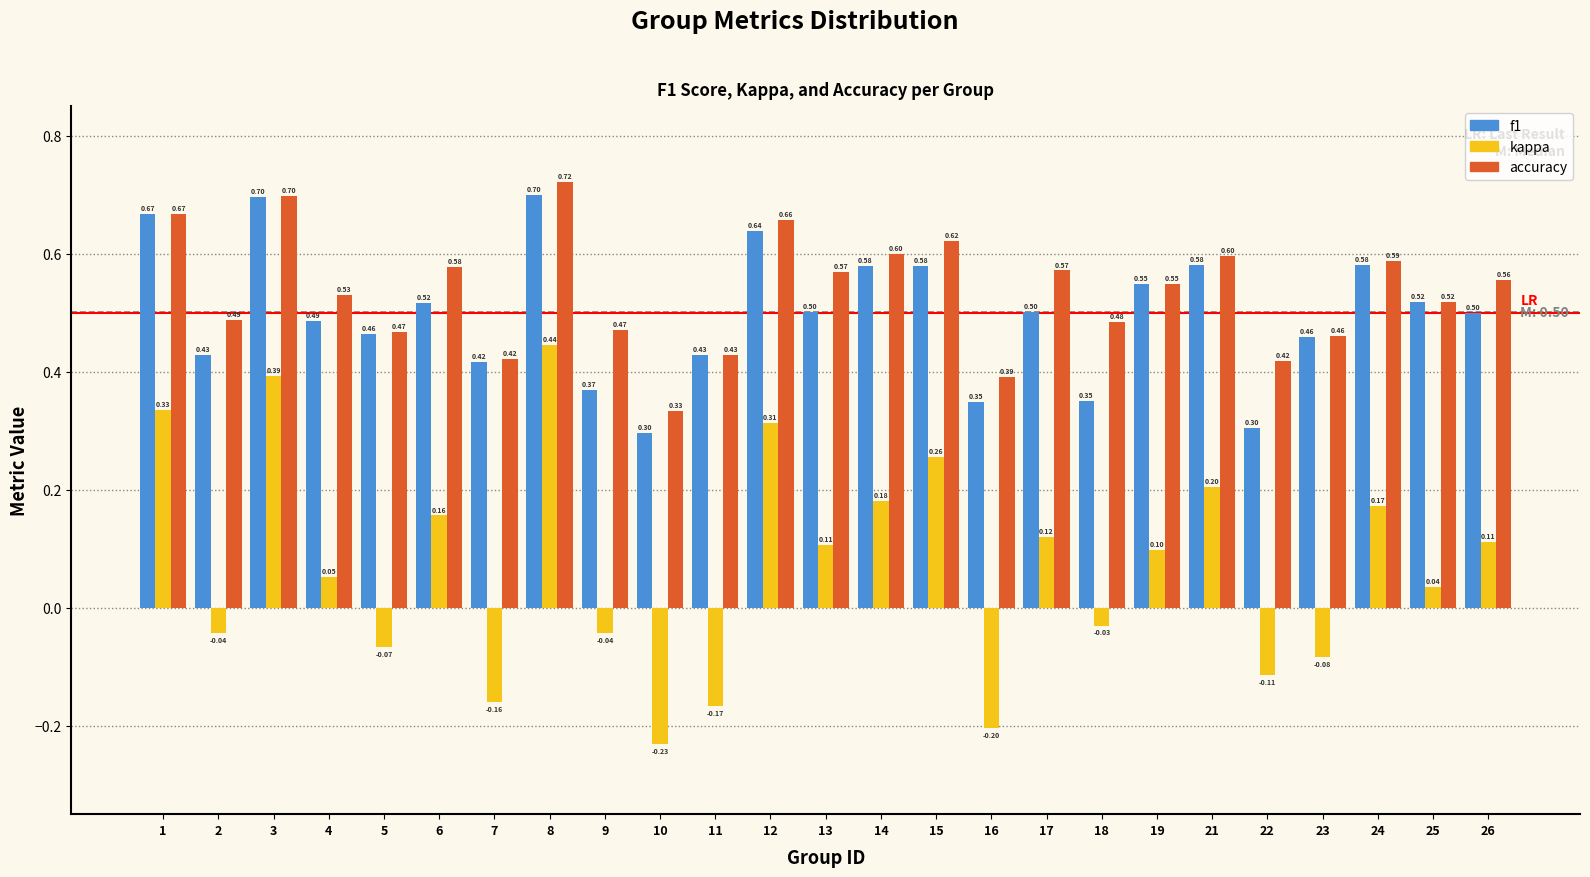

Which series changed the most between 13 and 24?

f1